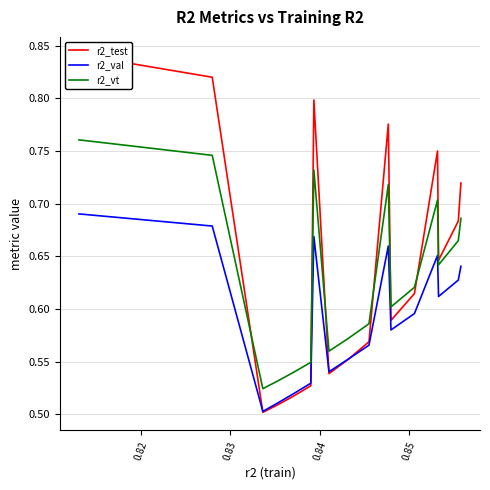

True or false: r2_val and r2_vt intersect in this chart.

False